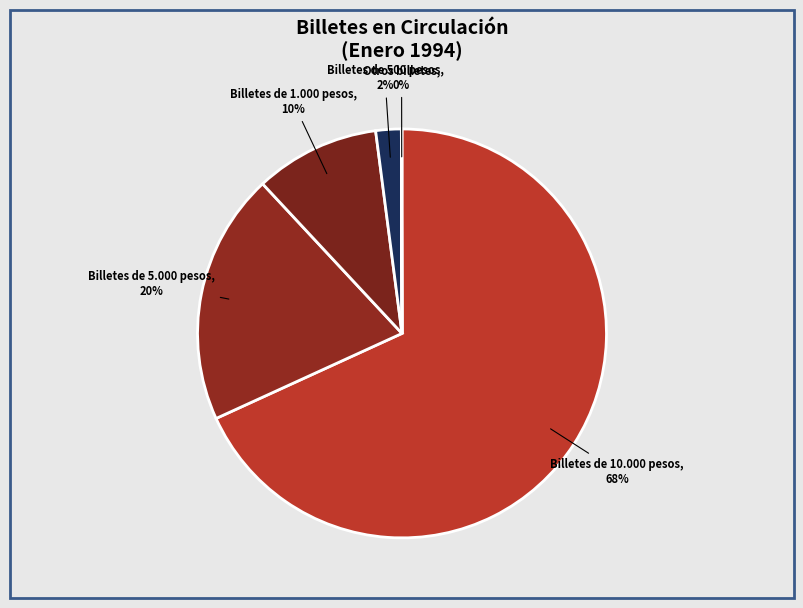

To the nearest percent, what is the average slice percentage?

20%